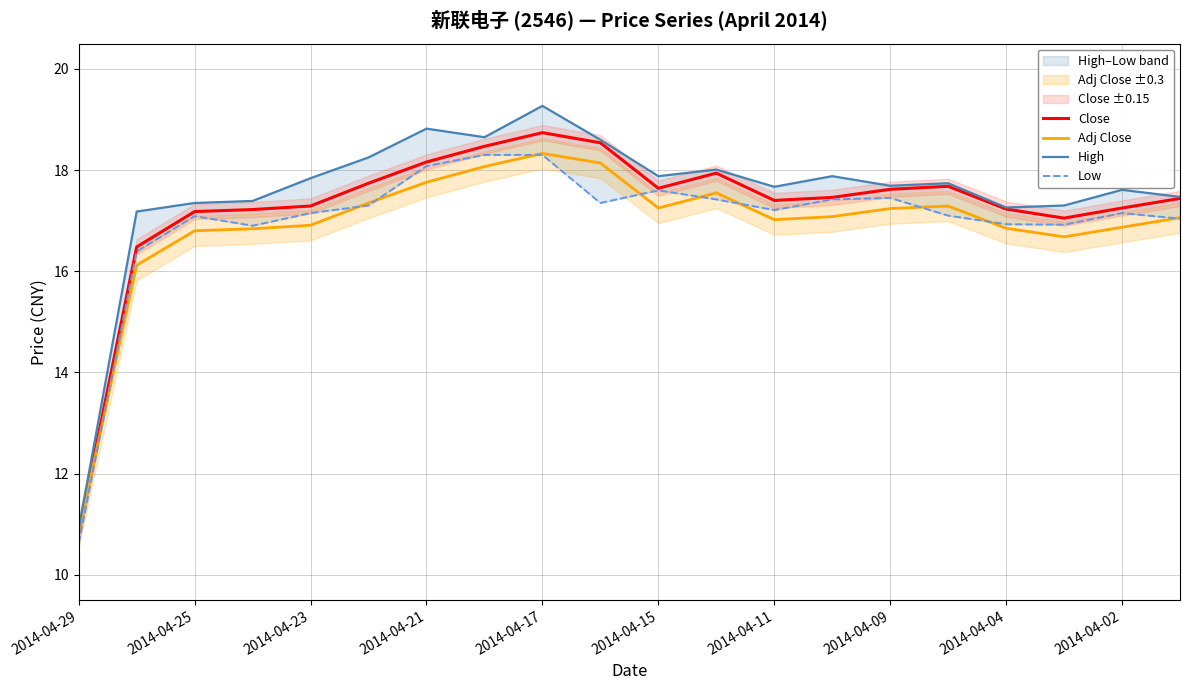

What is the maximum value for Adj Close?

18.3